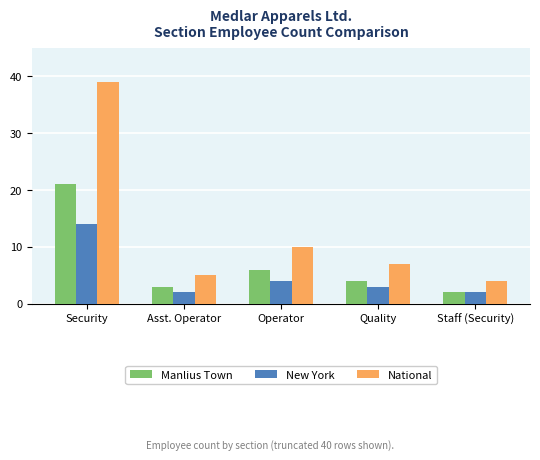

The value of New York at Security is 24. True or false?

False